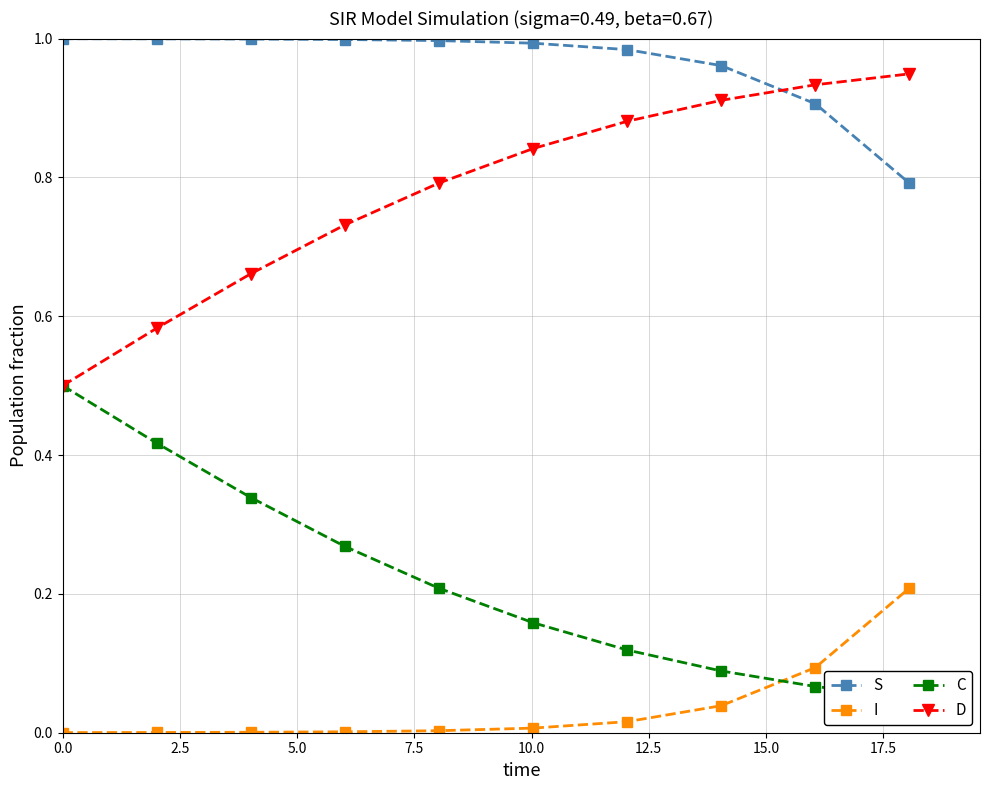

What is the sum of all I values?

0.4